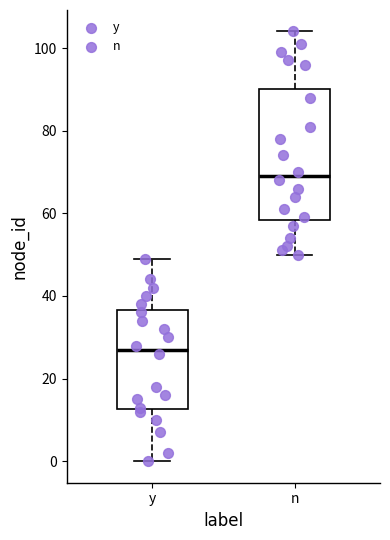

Which box's median line is the highest?

n